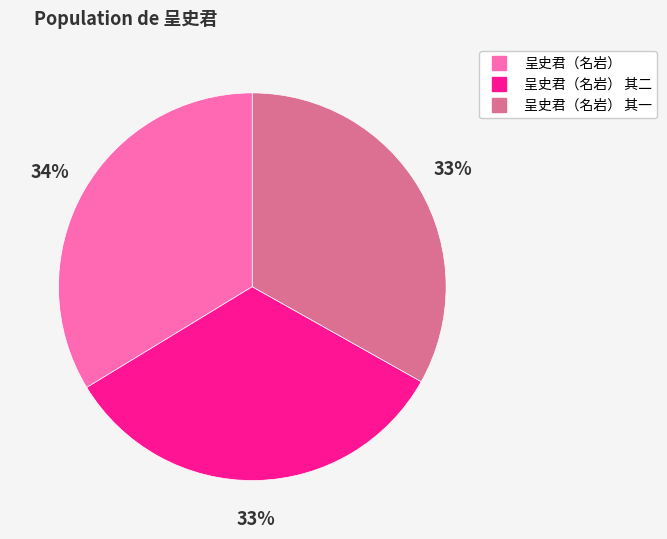

To the nearest percent, what is the average slice percentage?

33%